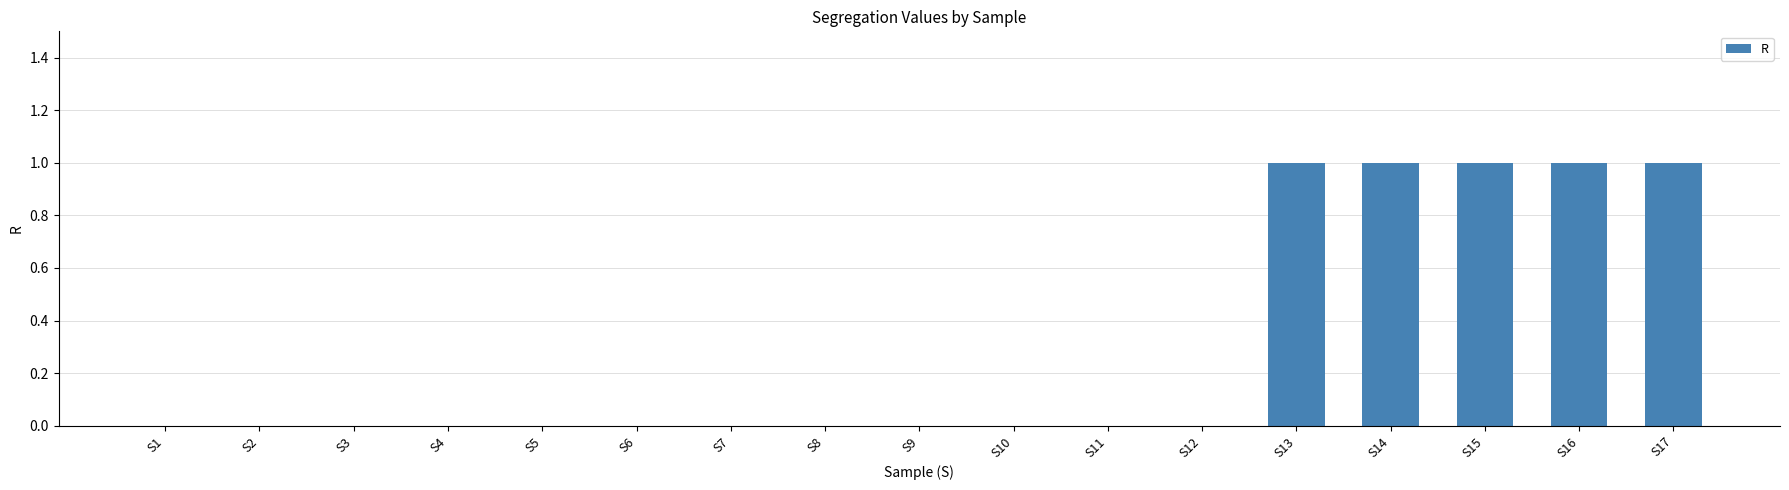

Read the value at S17.

1